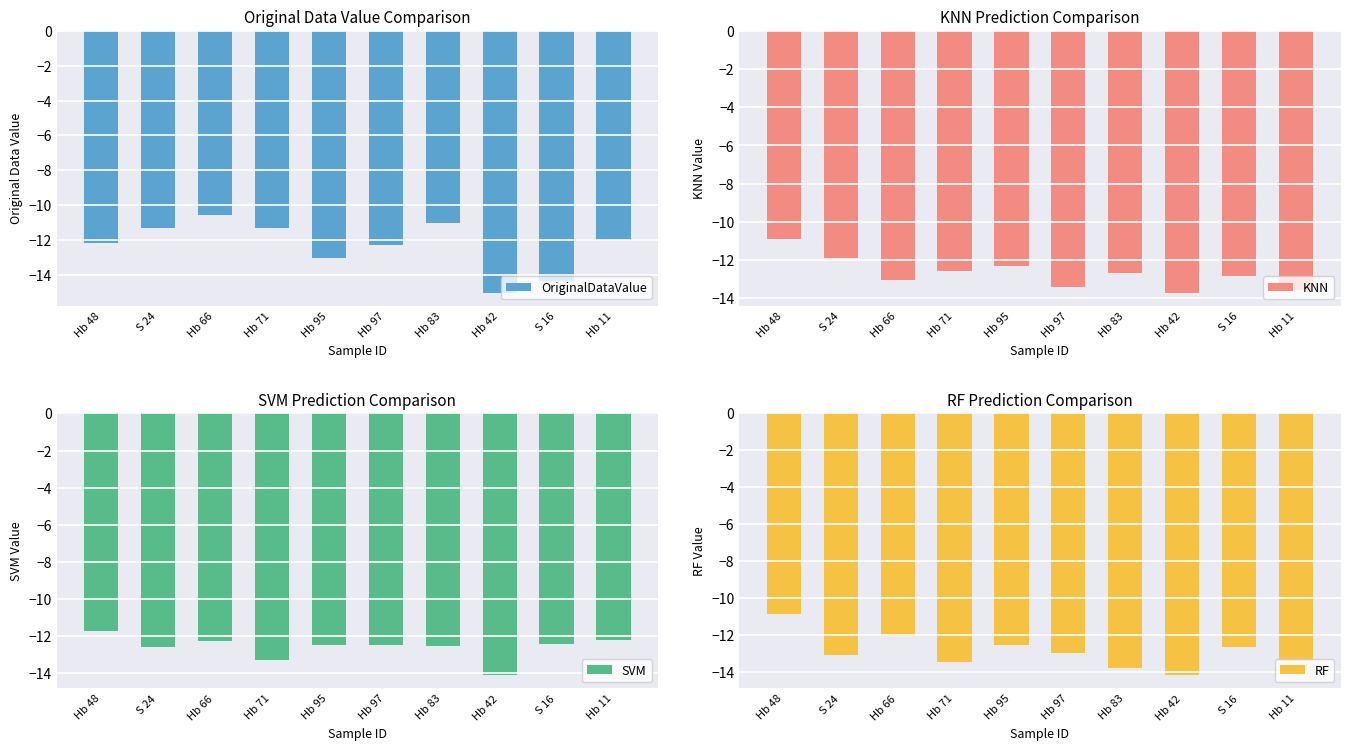

How many data points in SVM are above -12?

1